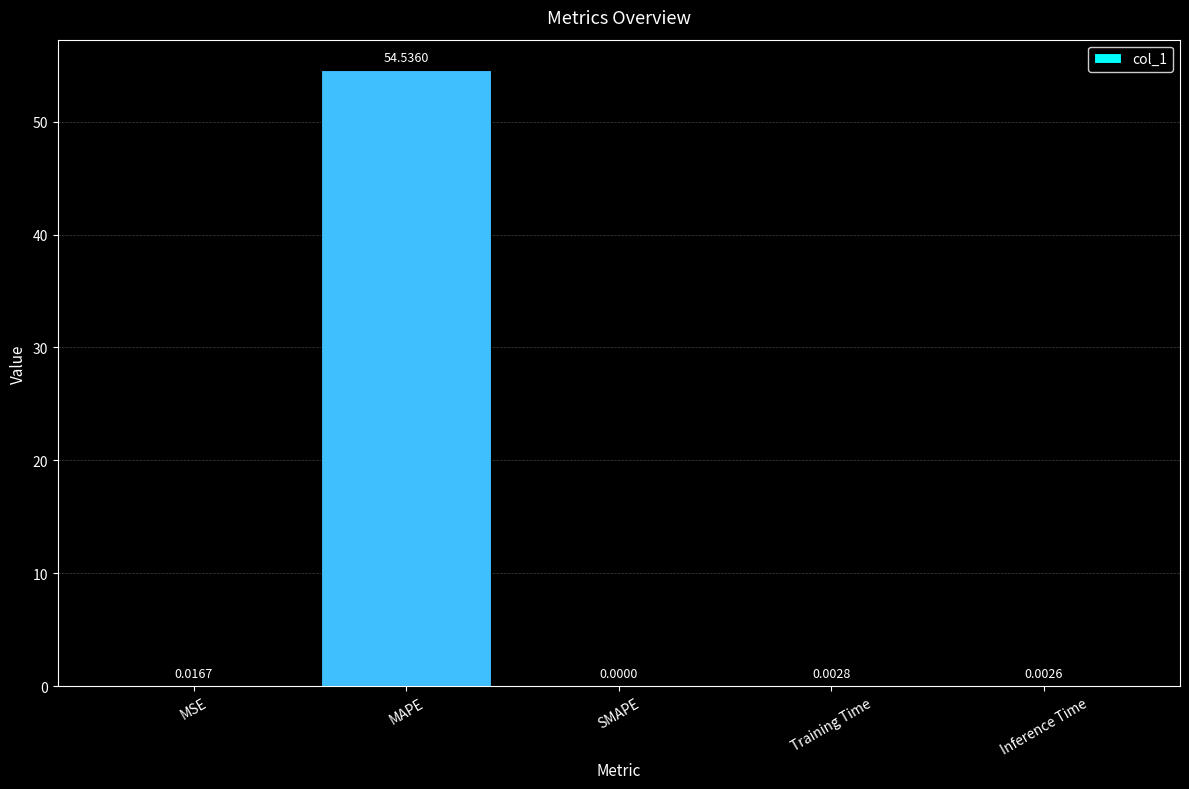

Is it true that the value at Training Time is 0.0?

True